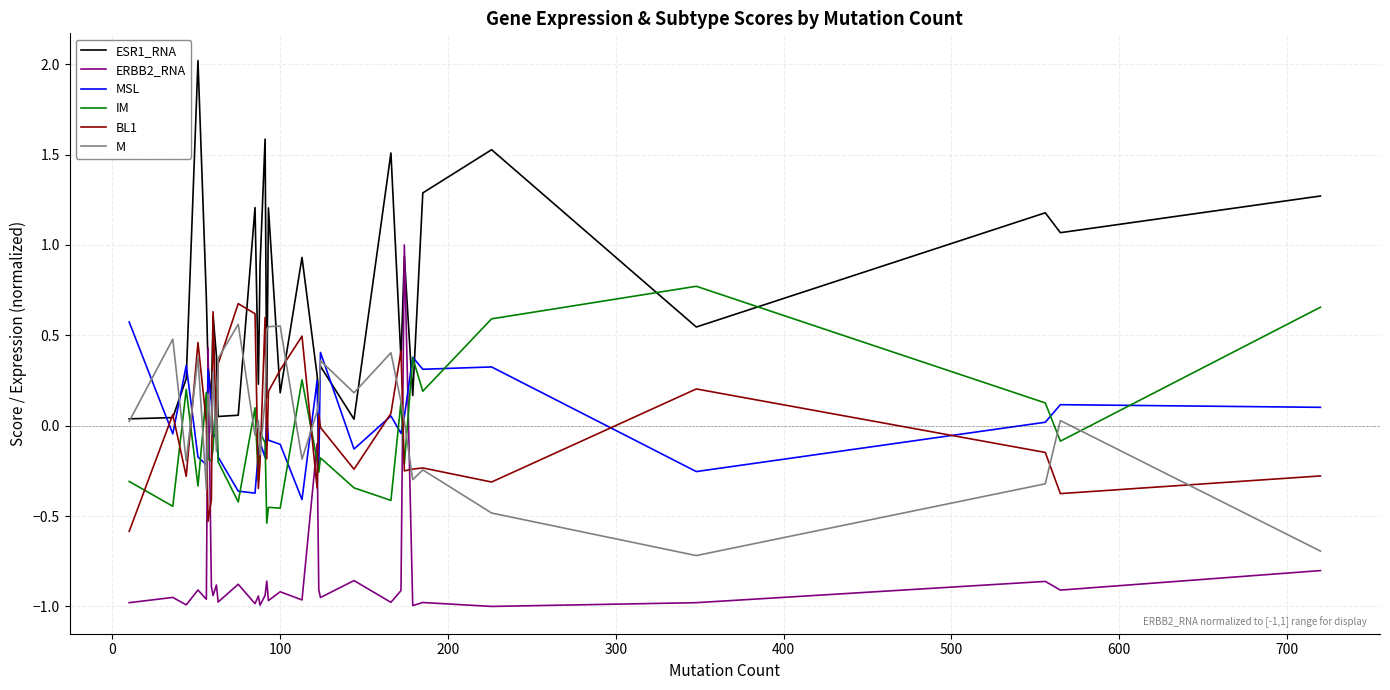

True or false: IM and BL1 intersect in this chart.

True